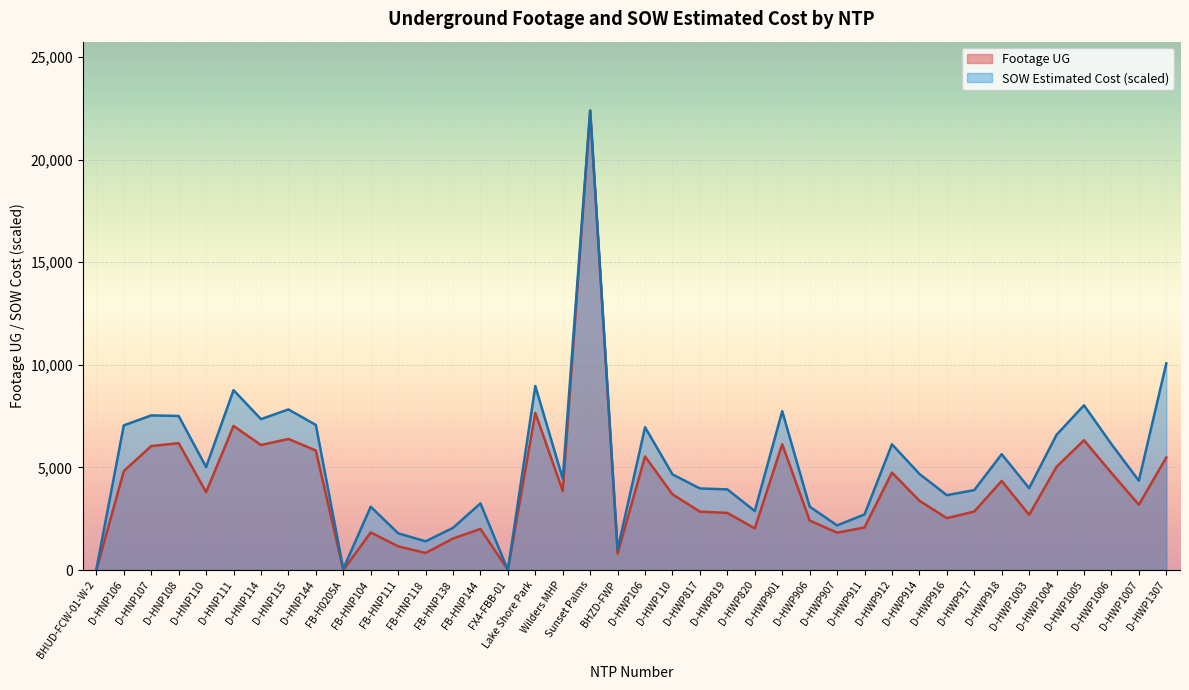

Rank the series by their average value, from highest to lowest.

SOW Estimated Cost (scaled), Footage UG